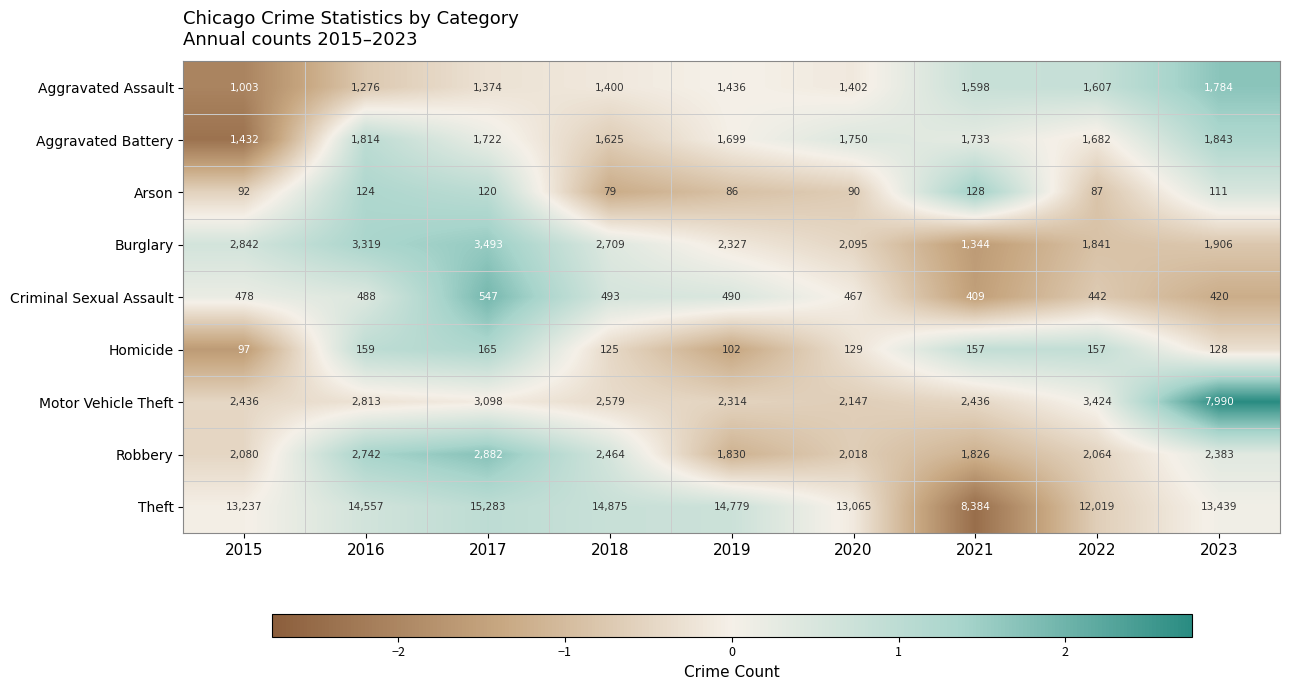

Which series has the largest range (max minus min)?

Theft